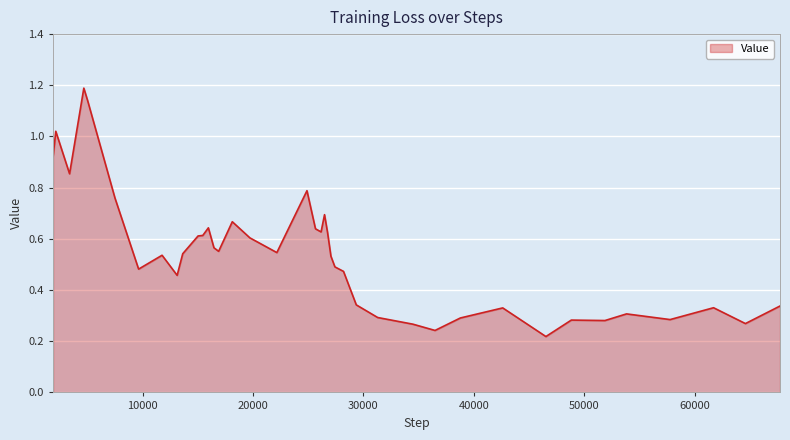

Reading right to left, transcribe all the data shown in this chart.

0.3	0.3	0.3	0.3	0.3	0.3	0.3	0.2	0.3	0.3	0.2	0.3	0.3	0.3	0.5	0.5	0.5	0.6	0.7	0.6	0.6	0.8	0.5	0.6	0.7	0.6	0.6	0.6	0.6	0.6	0.5	0.5	0.5	0.5	0.8	1.1	1.2	0.9	1.0	0.9